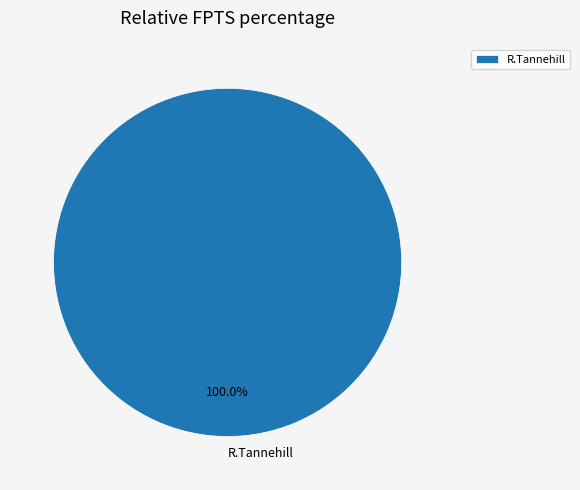

Is there any slice that represents more than half of the pie?

Yes